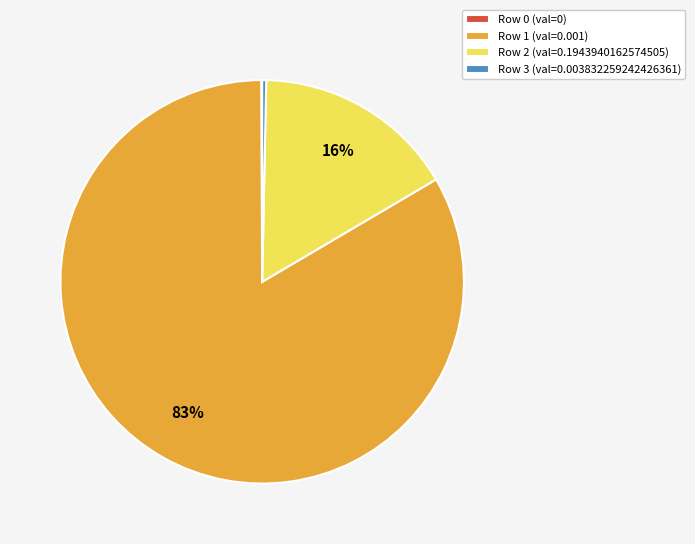

What percentage is the Row 2 (val=0.1943940162574505) slice, to the nearest percent?

16%